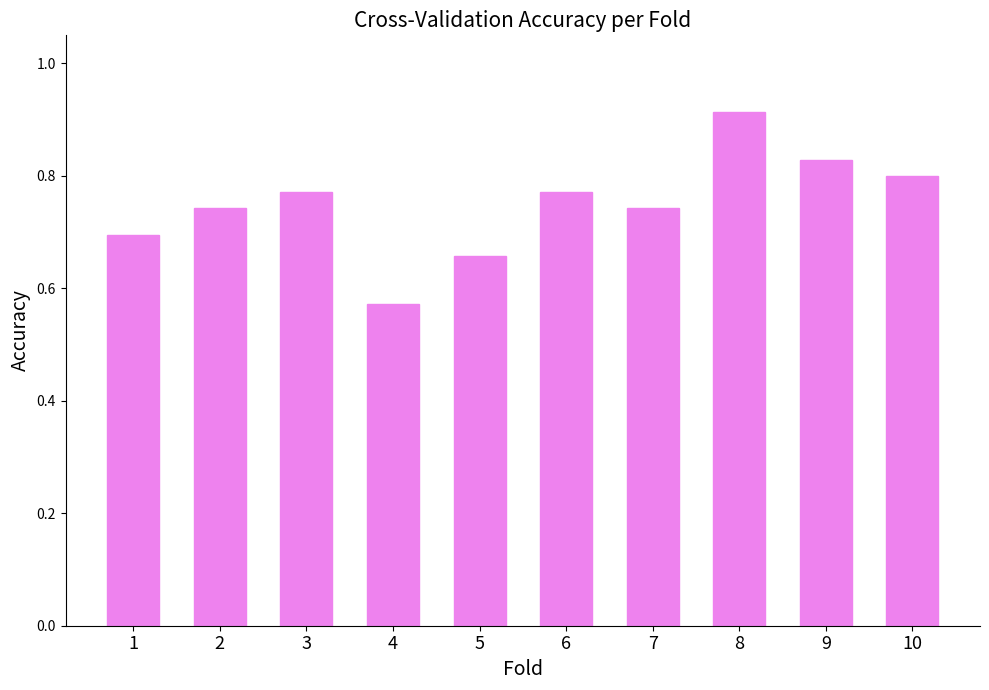

Where is the data nearest to the value 0?

4